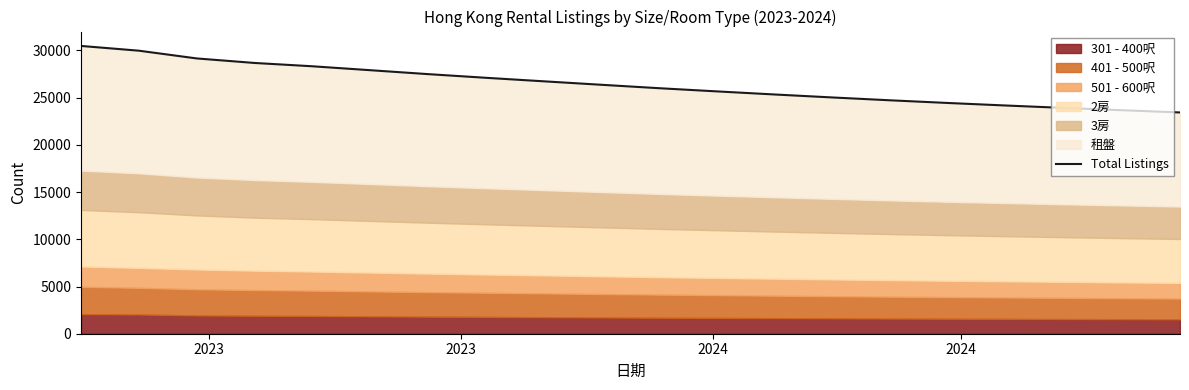

Which label corresponds to the largest value in the chart?

2023